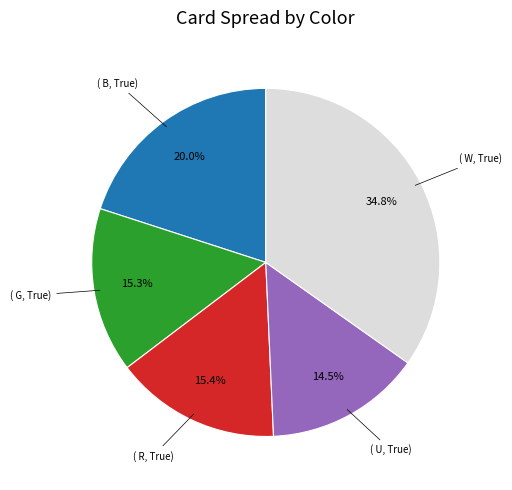

Is there any slice that represents more than half of the pie?

No